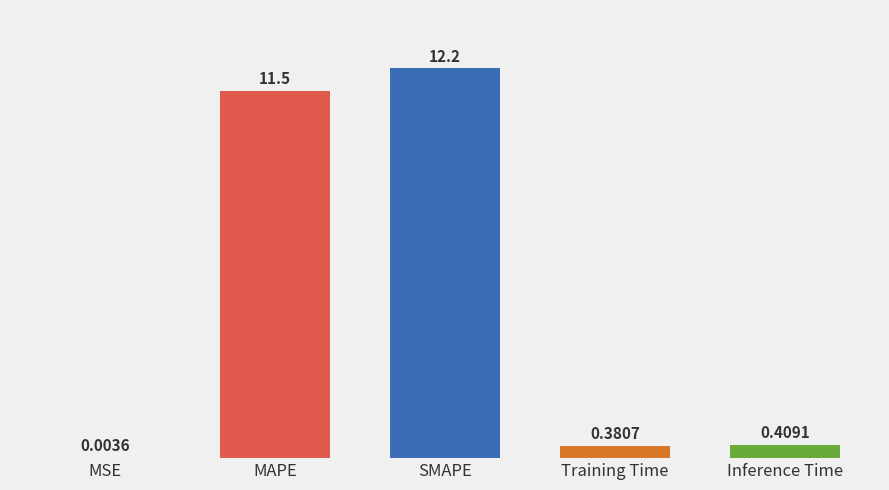

What is the change in value from MAPE to Training Time?

-11.2